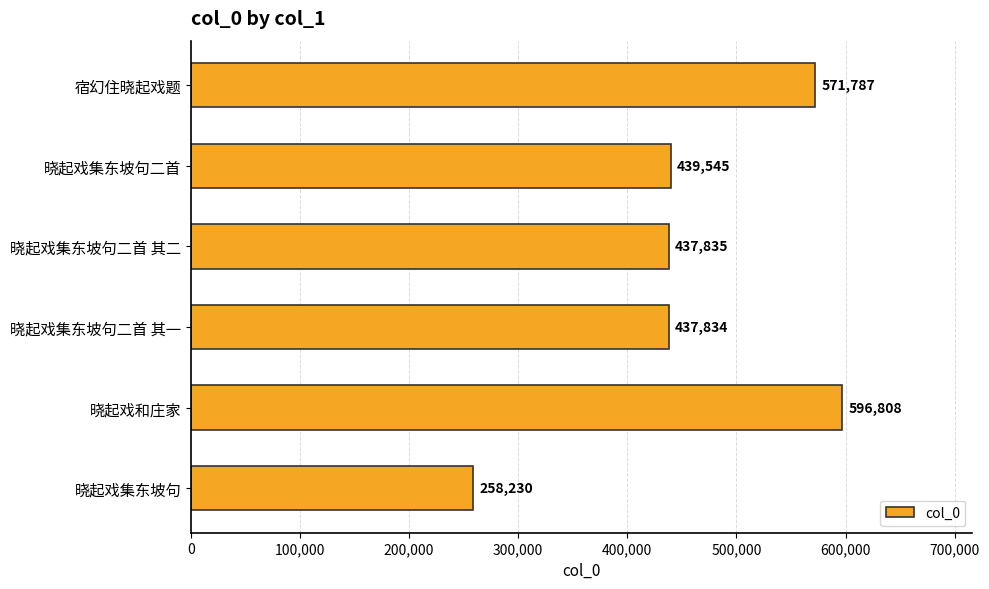

How many categories are shown in the chart?

6